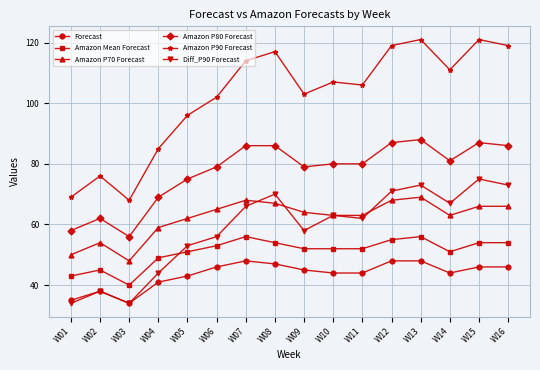

Is it true that Amazon Mean Forecast equals 52 at W09?

True